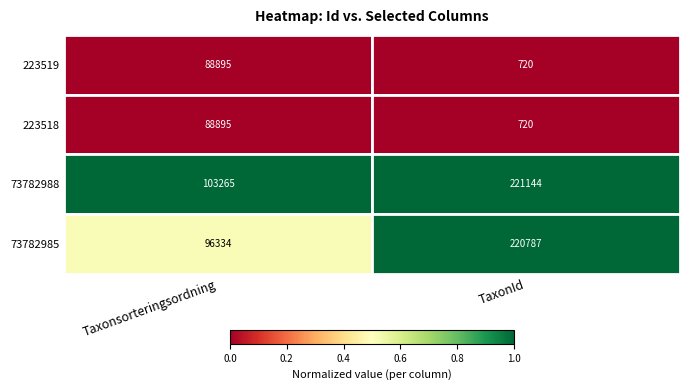

What is the approximate value of 73782985 at TaxonId?

220787